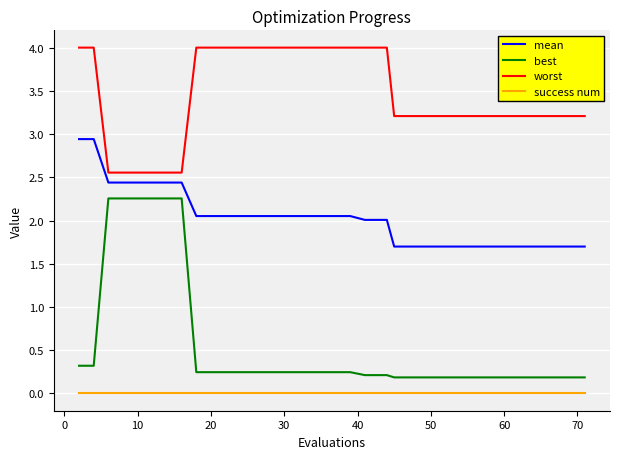

What is the average value of the mean series?

2.0